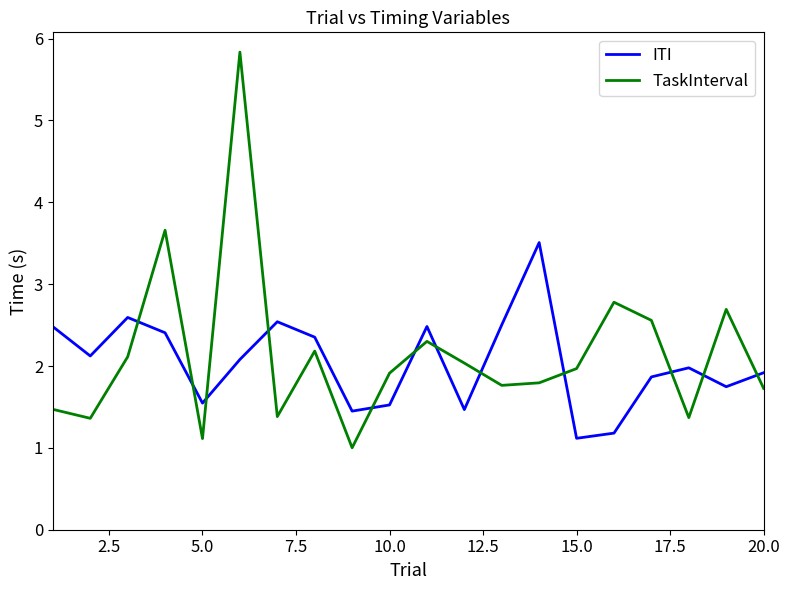

True or false: ITI and TaskInterval cross at least once.

True